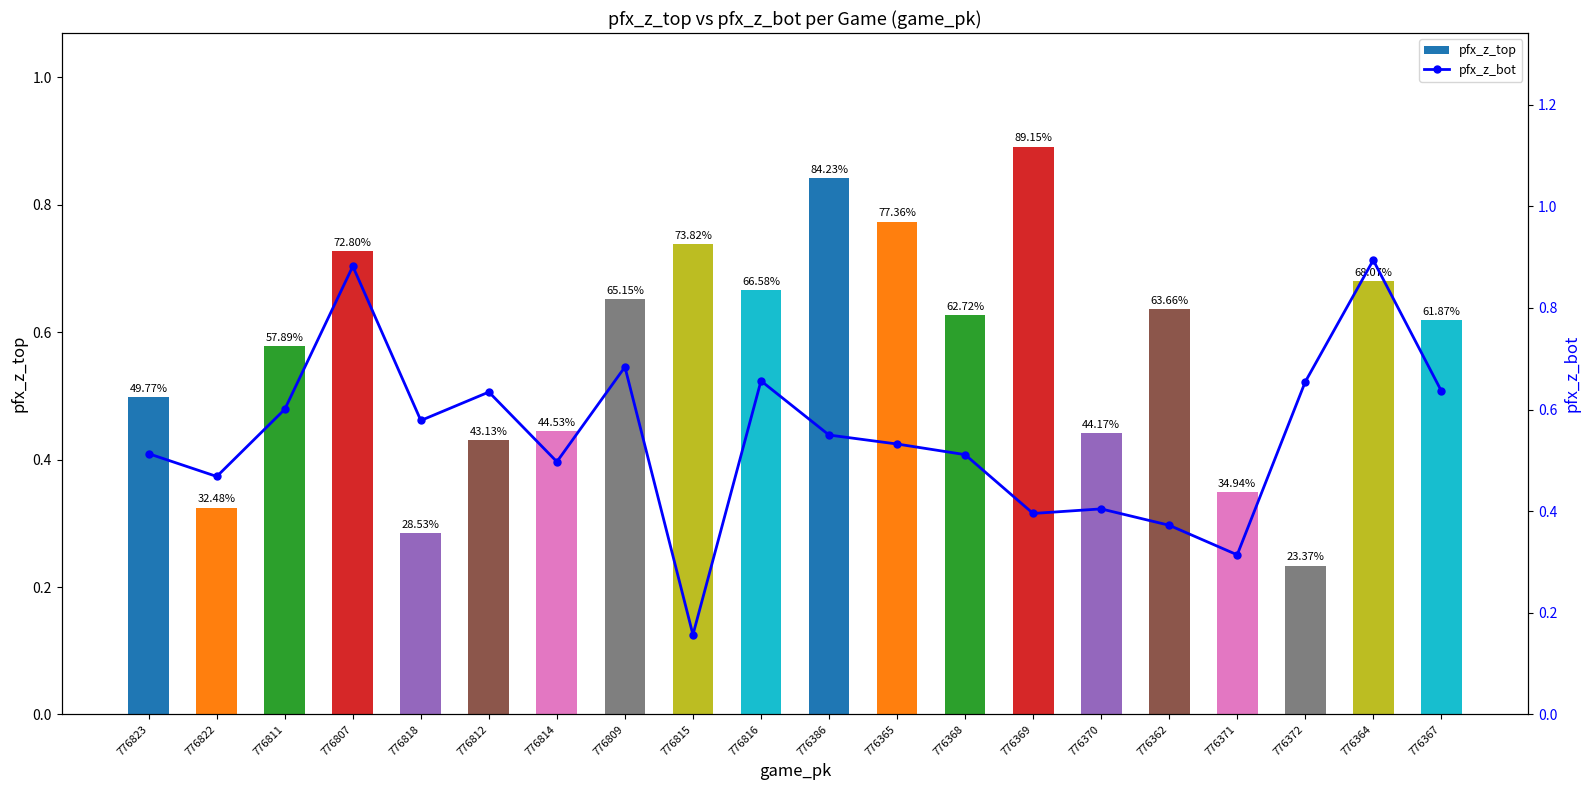

Reading left to right, list all the values displayed in this chart.

pfx_z_top: 0.5	0.3	0.6	0.7	0.3	0.4	0.4	0.7	0.7	0.7	0.8	0.8	0.6	0.9	0.4	0.6	0.3	0.2	0.7	0.6
pfx_z_bot: 0.5	0.5	0.6	0.9	0.6	0.6	0.5	0.7	0.2	0.7	0.5	0.5	0.5	0.4	0.4	0.4	0.3	0.7	0.9	0.6